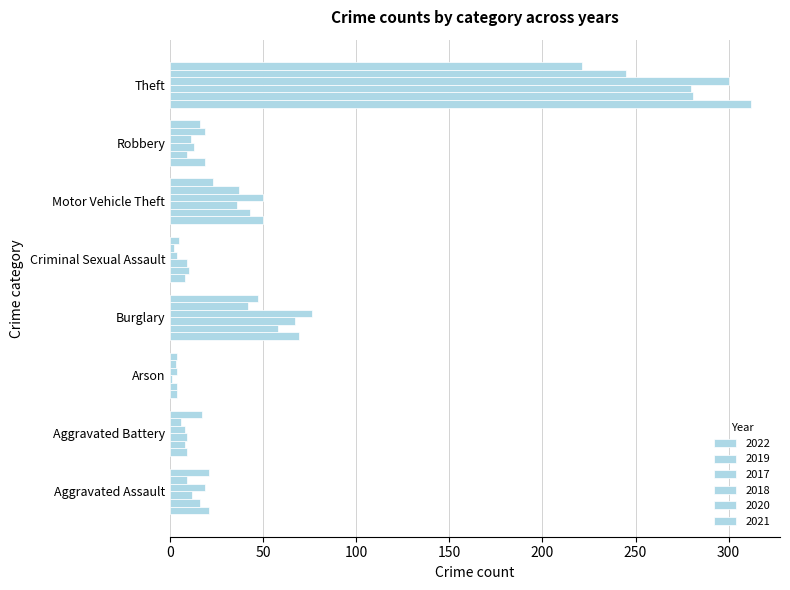

True or false: 2018 has a value of 19 at Aggravated Assault.

True